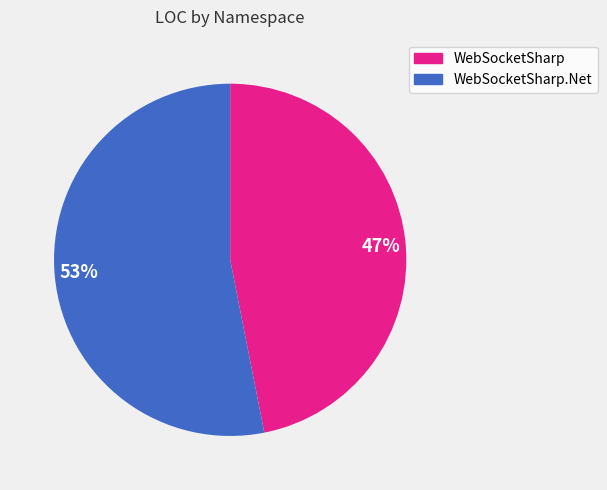

To the nearest percent, what percentage of the pie is 47%?

47%